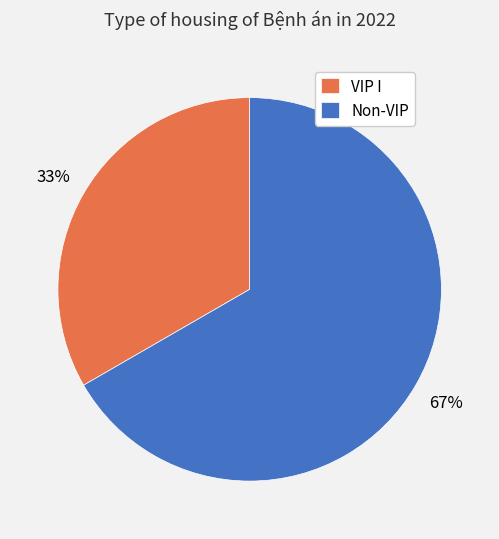

Combined, do VIP I and Non-VIP account for over 50%?

Yes